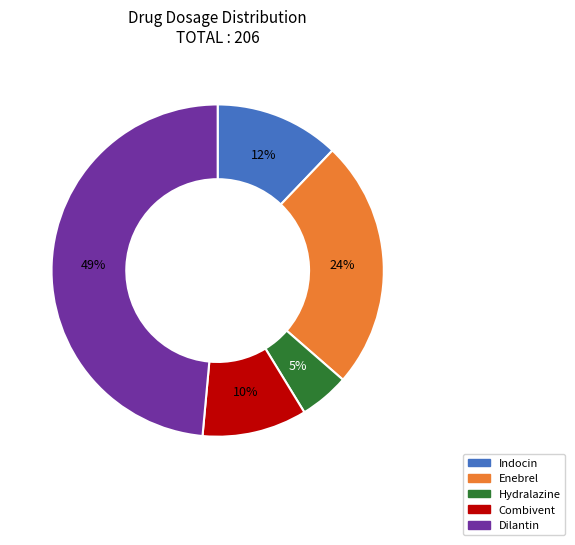

True or false: Hydralazine accounts for 5% of the total.

True